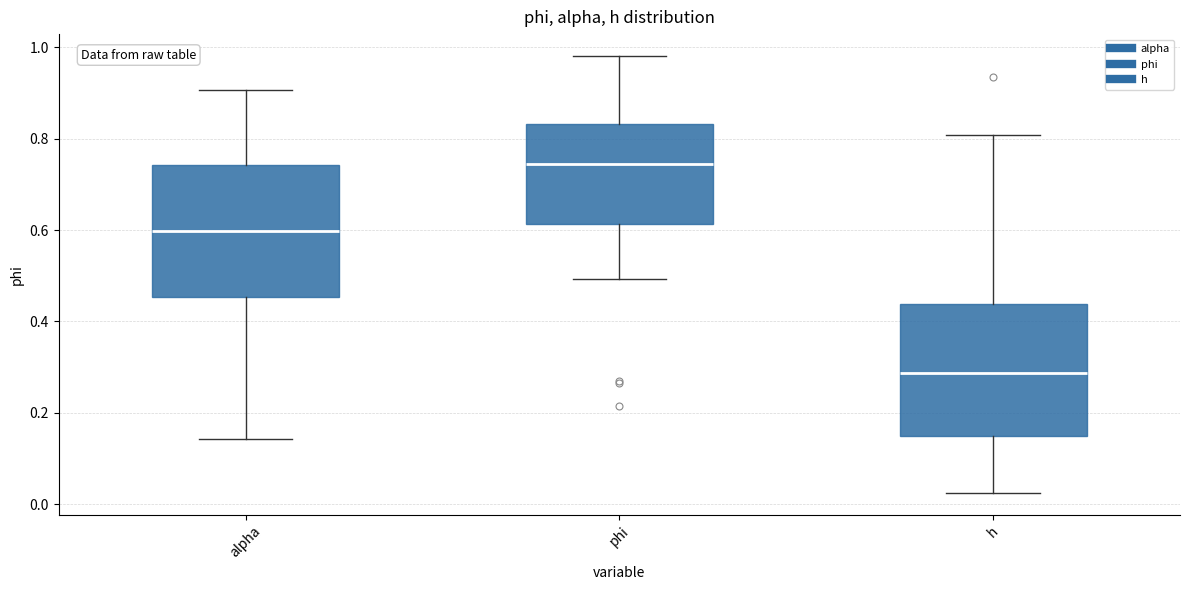

Where does the upper whisker of the box for alpha end on the y-axis? The values are not printed on the chart, so give them approximately, as read against the axis.

0.90